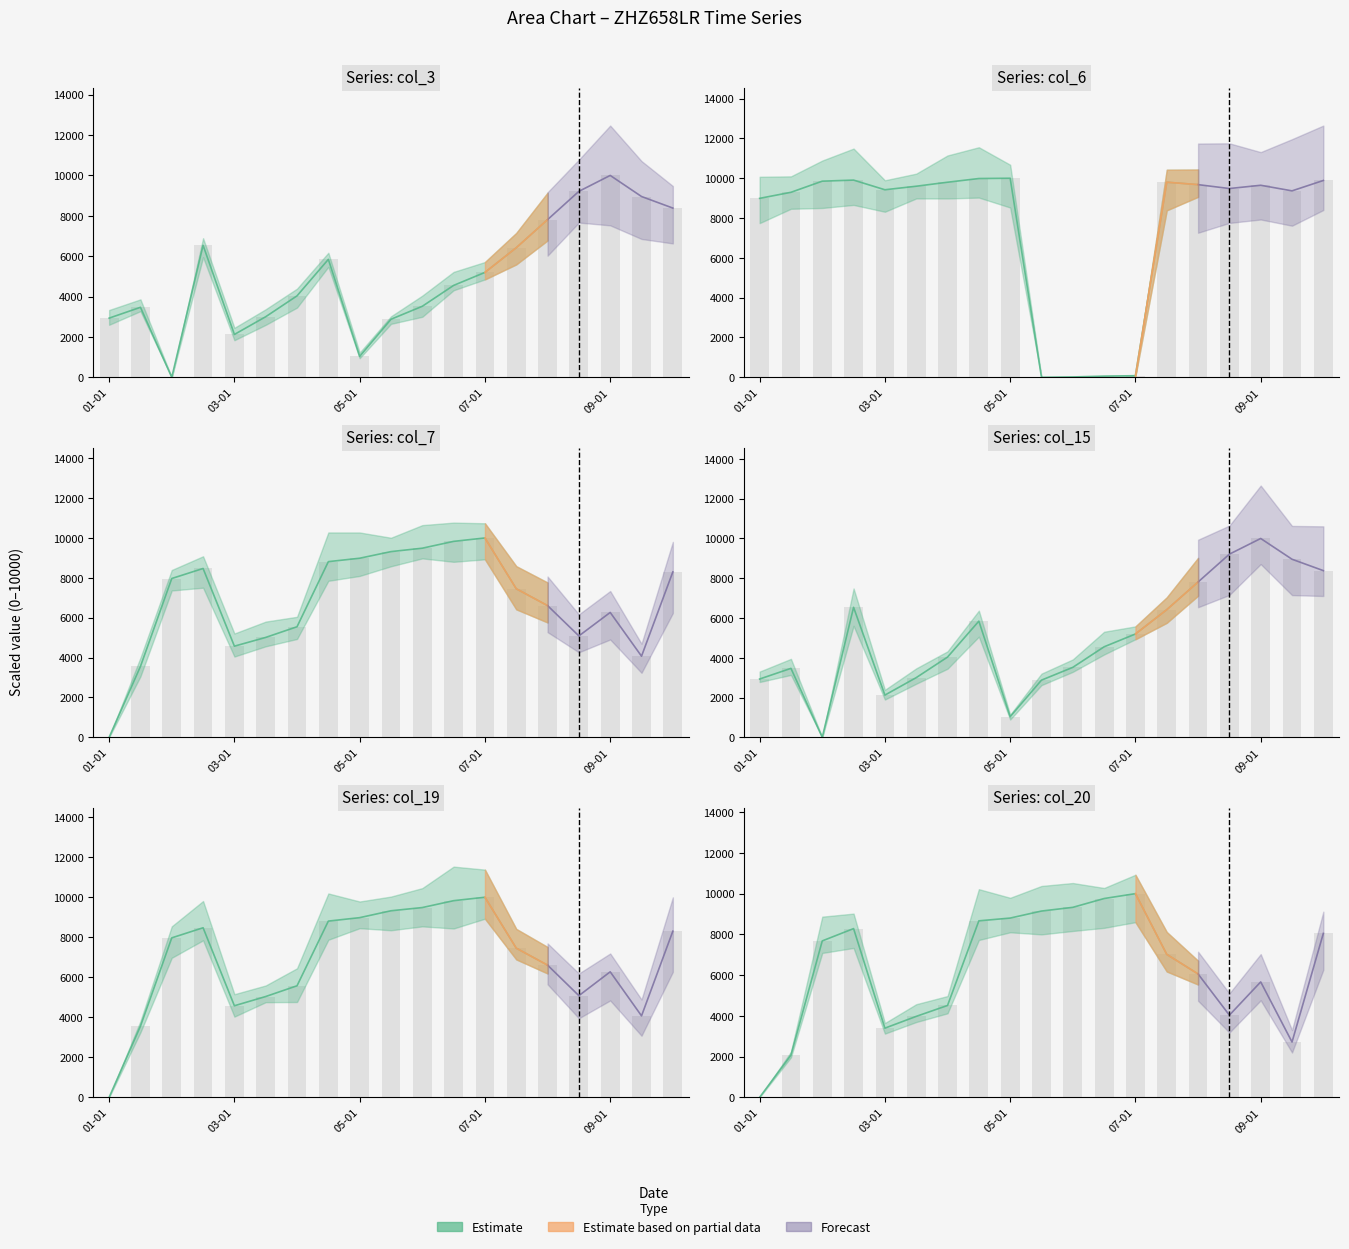

What is the total value across all series at 05-01?

38837.7